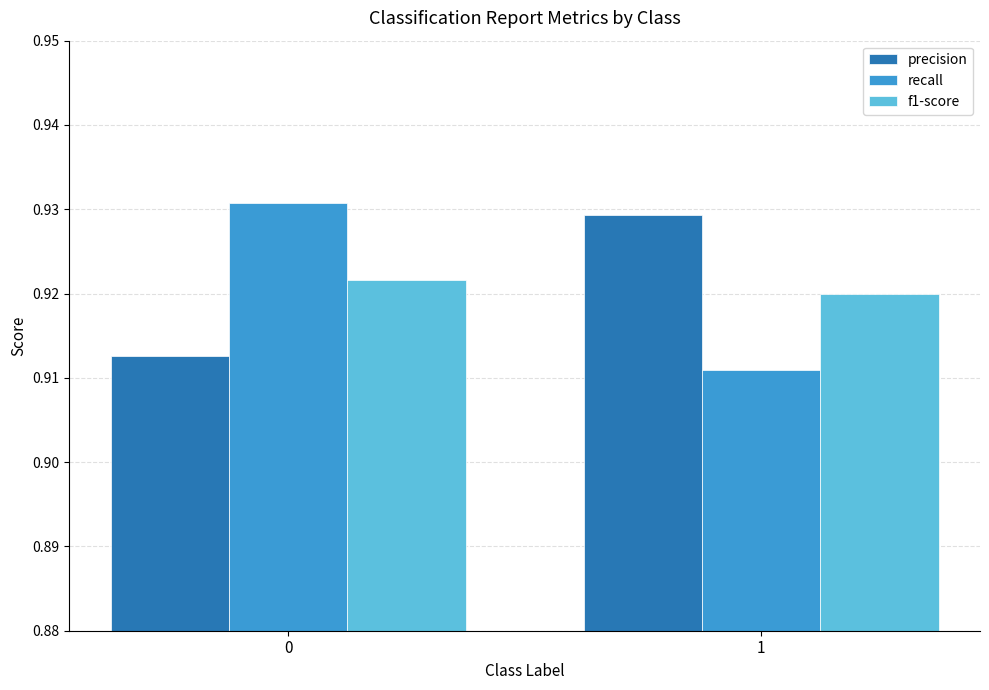

What is the sum of all f1-score values?

1.8